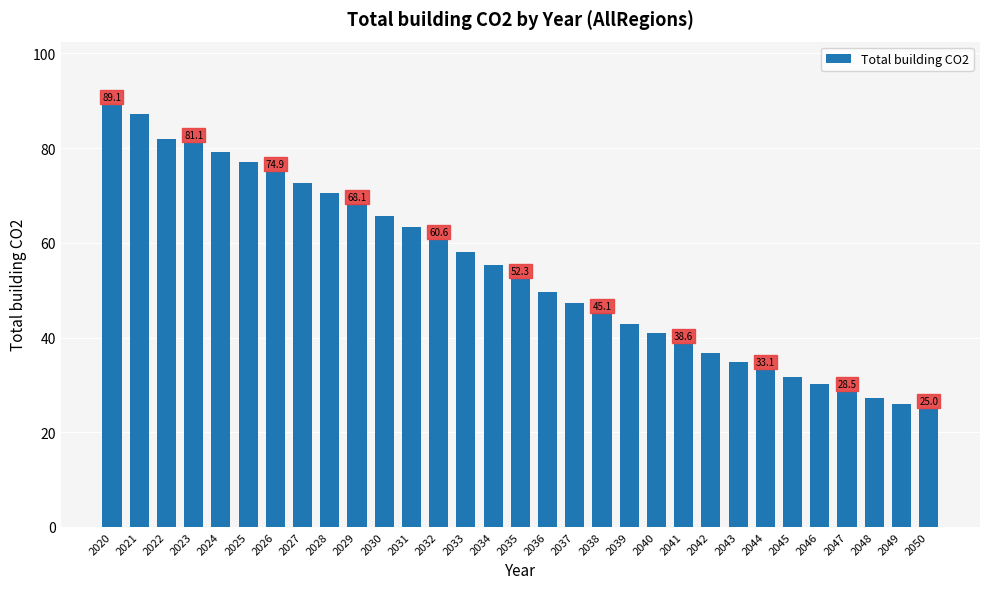

Reading left to right, list all the values displayed in this chart.

2020=89.1	2021=87.2	2022=81.9	2023=81.1	2024=79.3	2025=77.0	2026=74.9	2027=72.7	2028=70.4	2029=68.1	2030=65.6	2031=63.3	2032=60.6	2033=58.0	2034=55.3	2035=52.3	2036=49.6	2037=47.3	2038=45.1	2039=42.9	2040=40.9	2041=38.6	2042=36.6	2043=34.8	2044=33.1	2045=31.6	2046=30.1	2047=28.5	2048=27.2	2049=26.0	2050=25.0